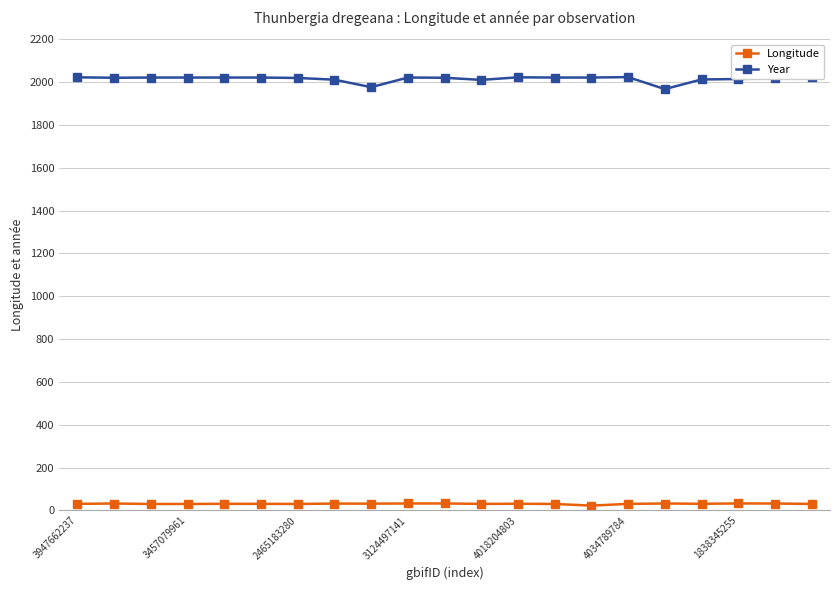

True or false: Year has more than 0 points higher than both neighbors.

True